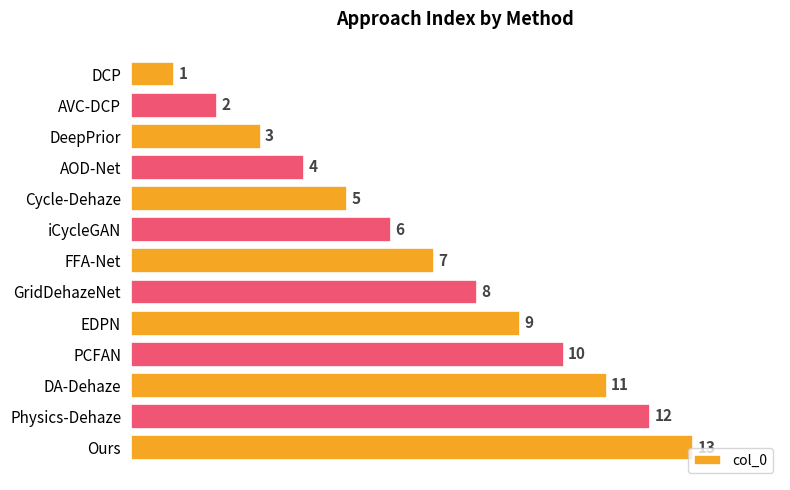

What is the change in value from EDPN to Physics-Dehaze?

+3